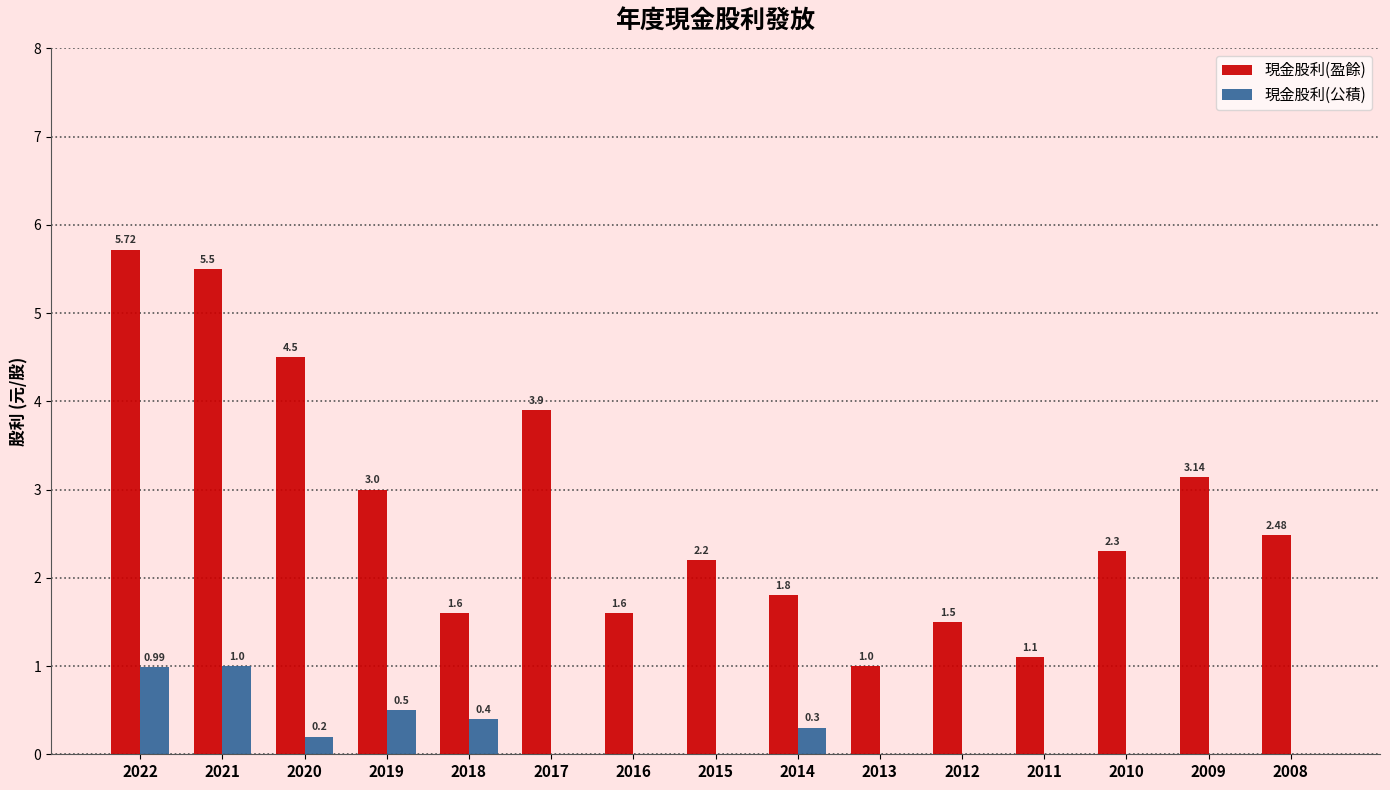

What is the total value across all series at 2022?

6.7